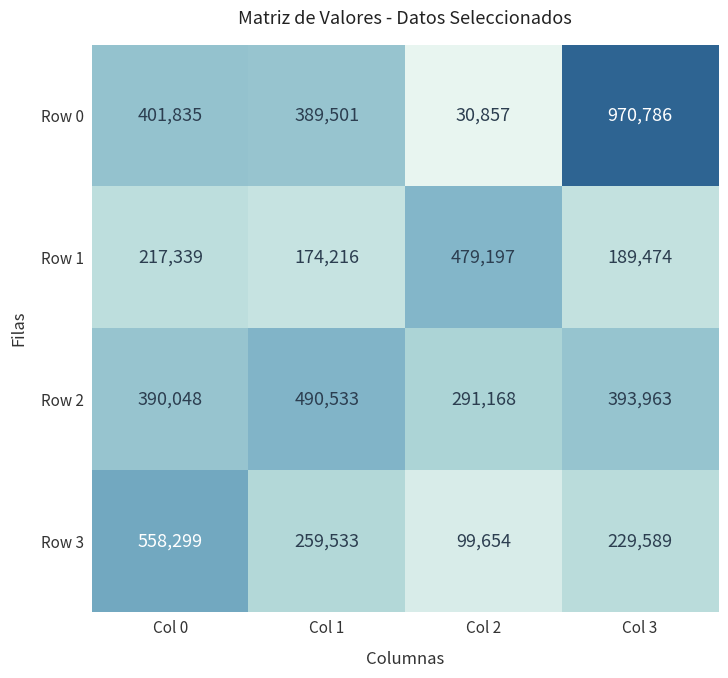

Rank the series by their maximum value, from highest to lowest.

Row 0, Row 3, Row 2, Row 1